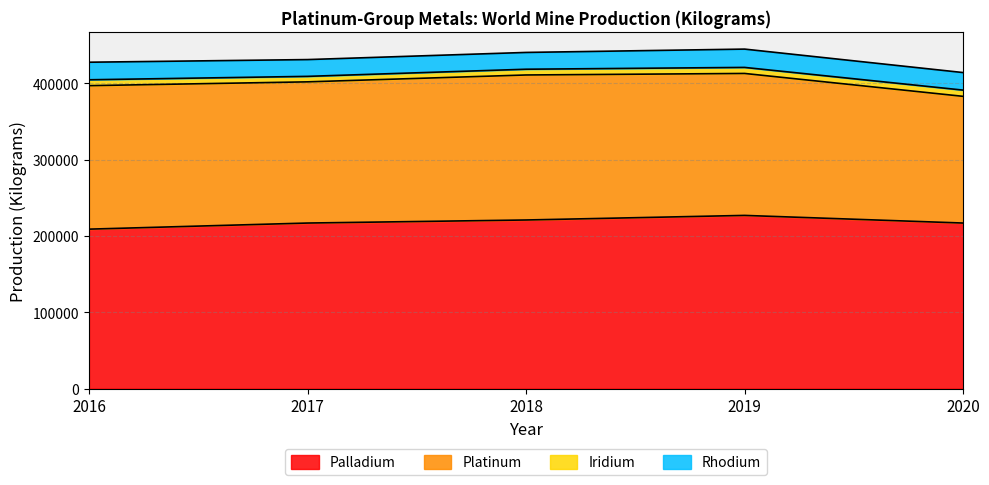

The value of Iridium at 2017 is 9443. True or false?

False